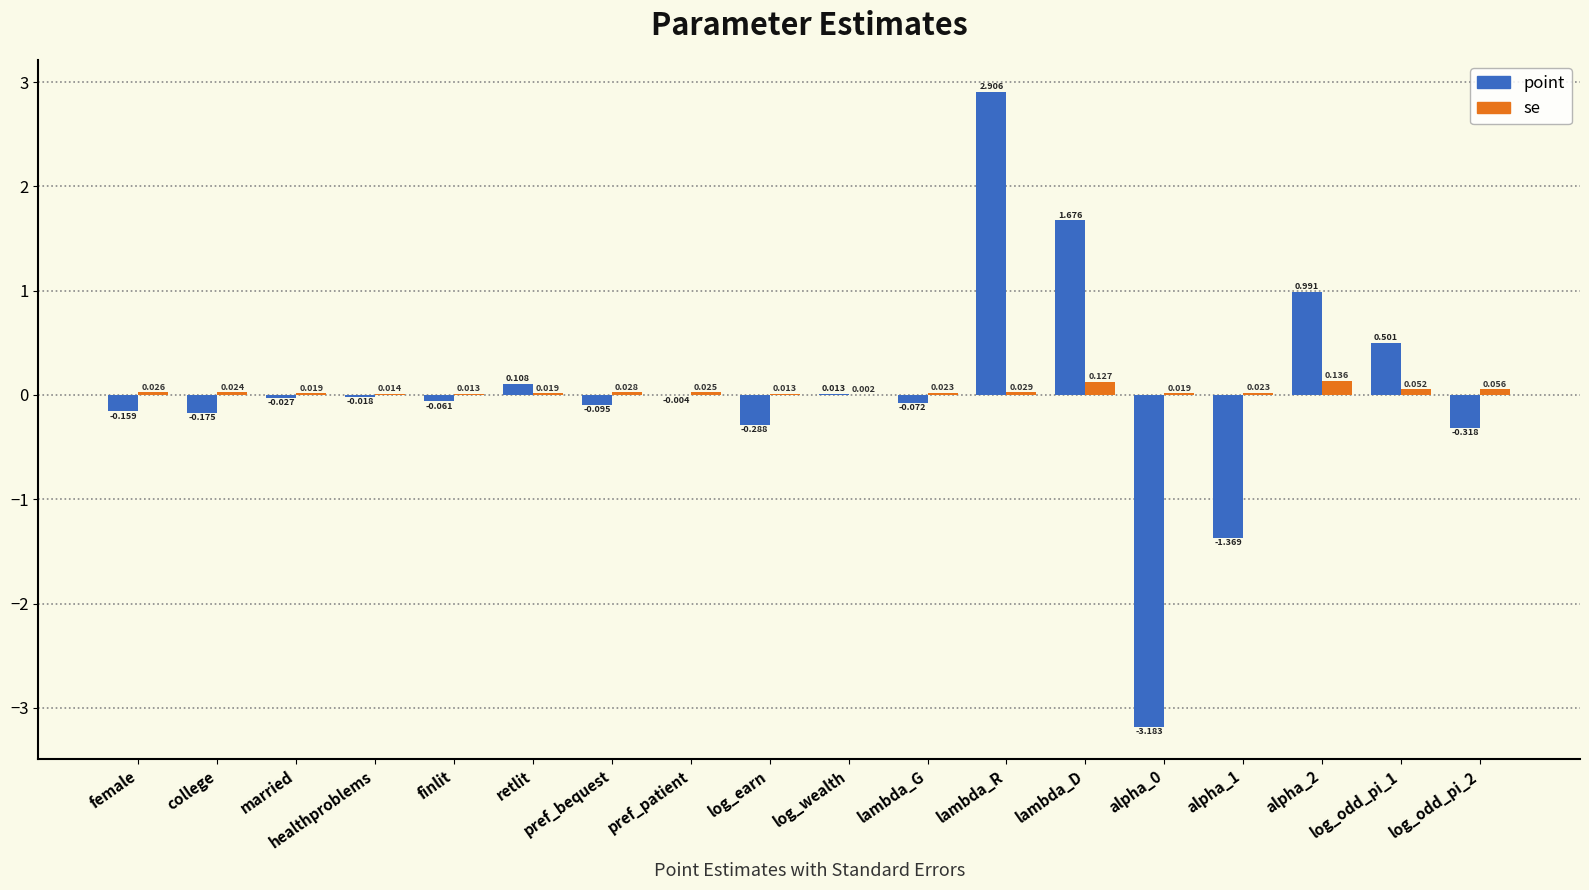

What are all the series names shown in the legend?

point, se